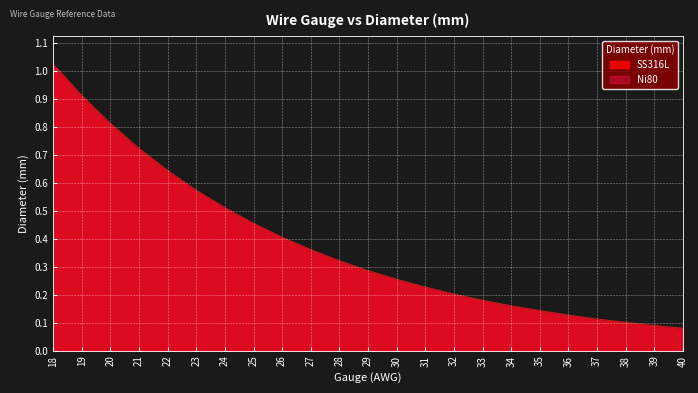

Which category has the highest value in the Ni80 series?

18